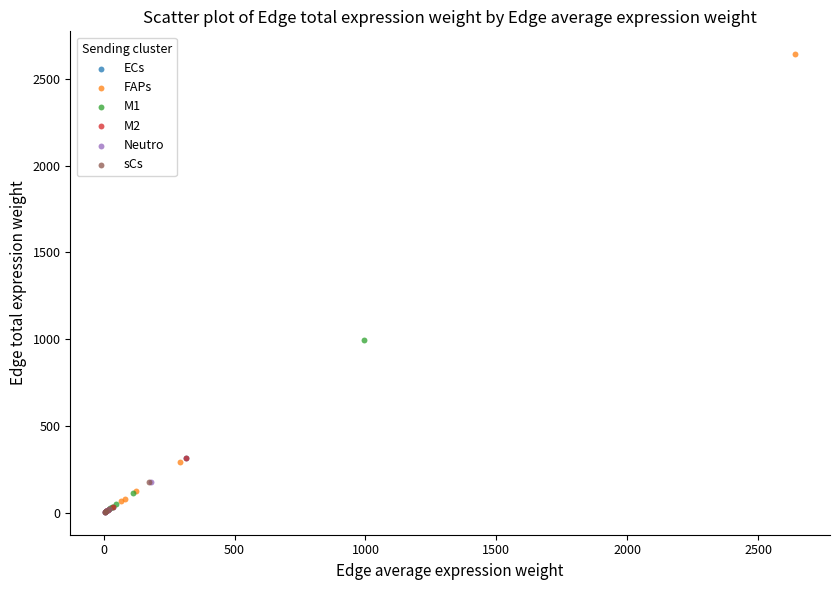

What are all the series names shown in the legend?

ECs, FAPs, M1, M2, Neutro, sCs